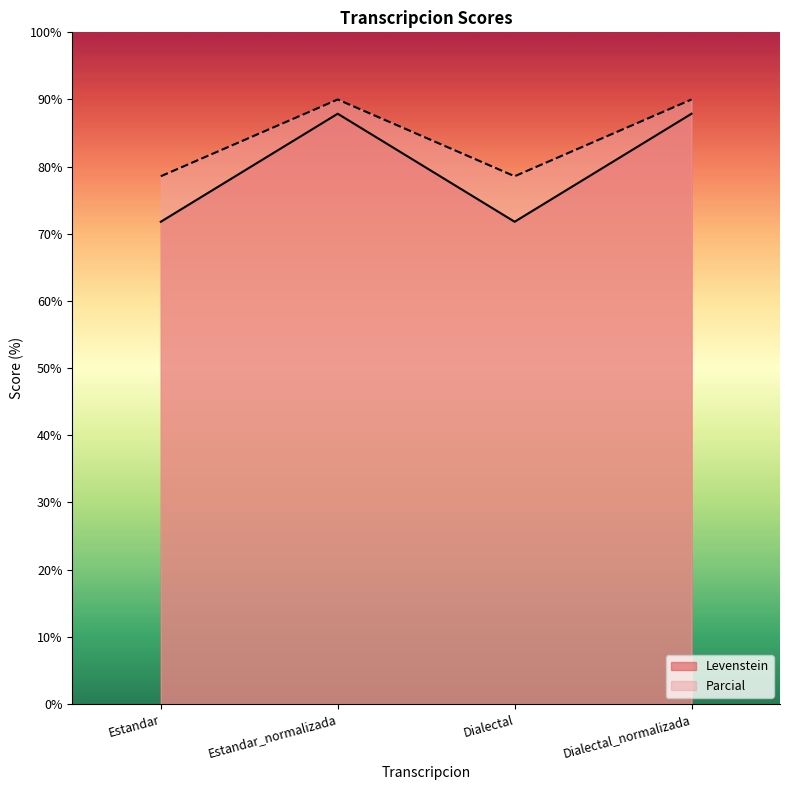

Where is the first local minimum for Parcial?

Dialectal